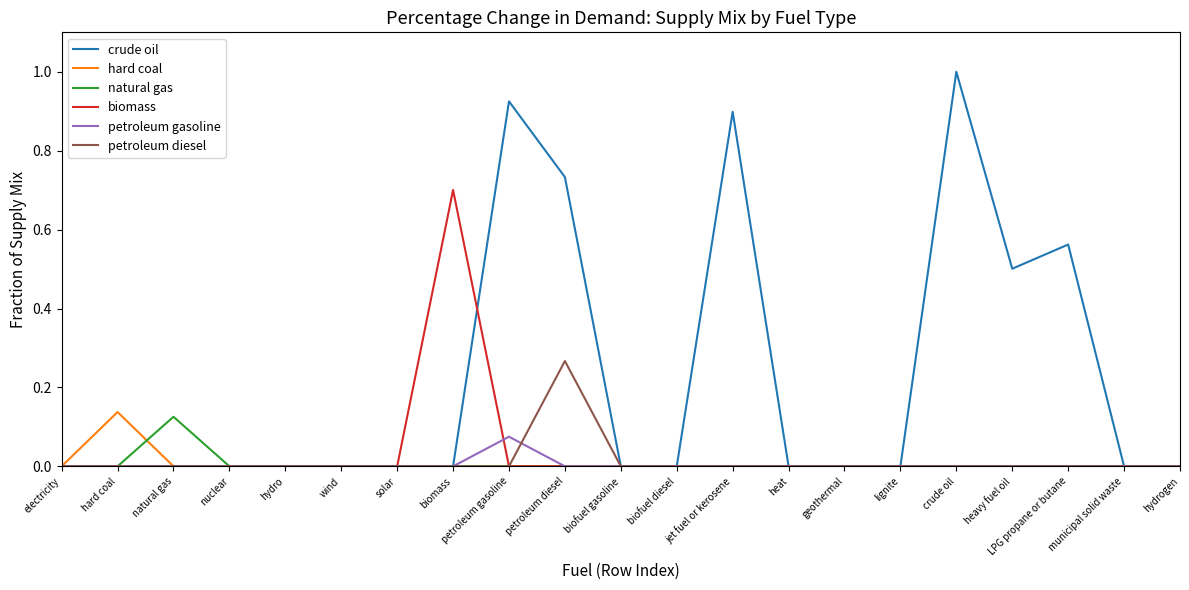

The natural gas series shows 0.1 at biofuel diesel. True or false?

False